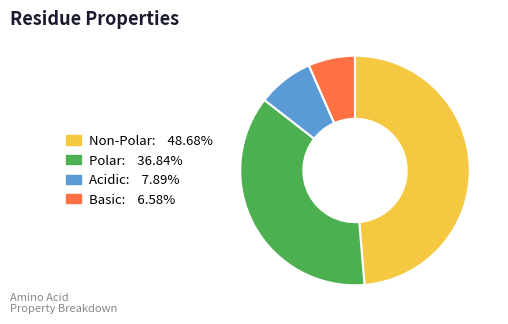

Does any single category account for the majority?

No